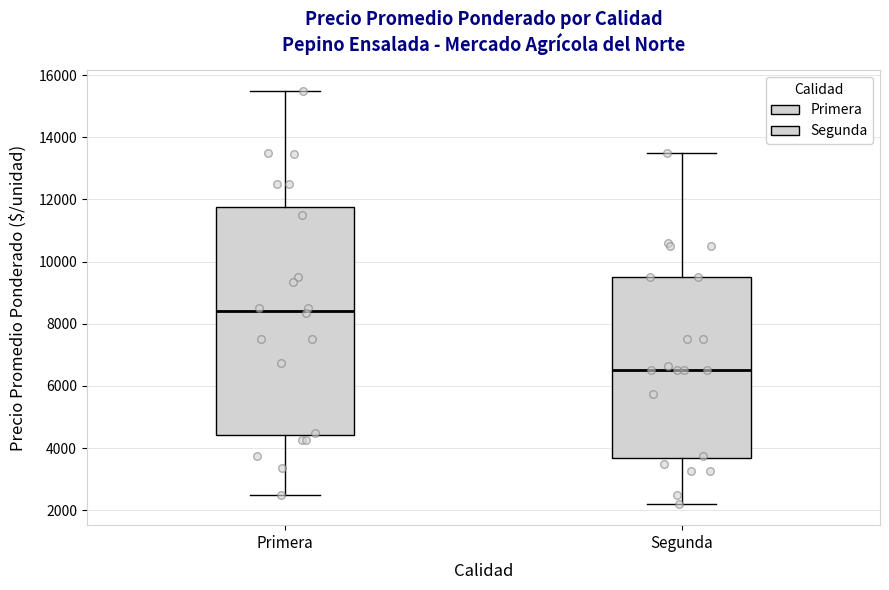

Which box's median line is the lowest?

Segunda